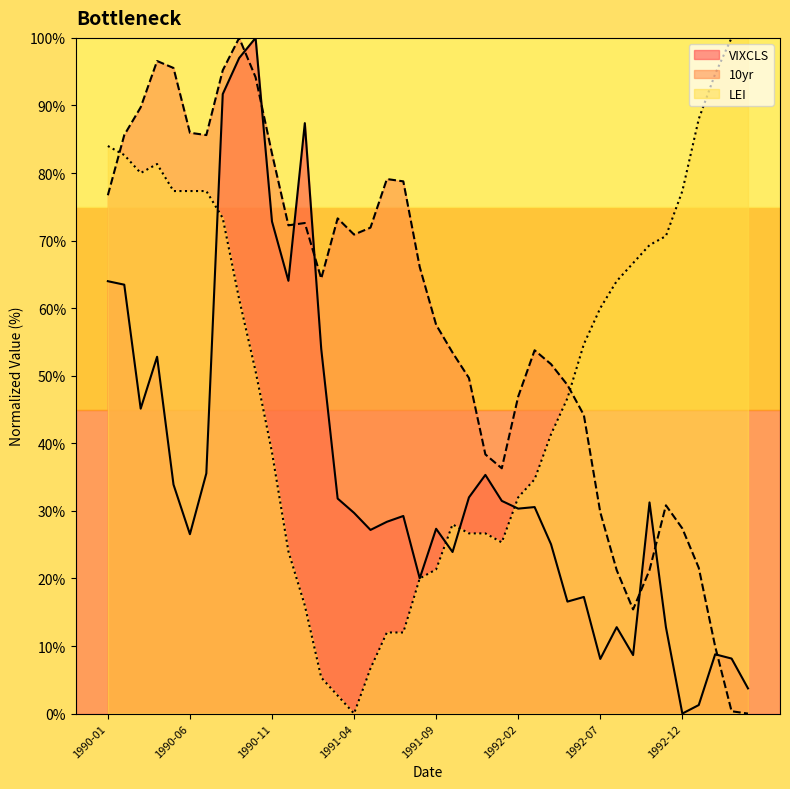

What is the total value across all series at 1991-12?

100.3